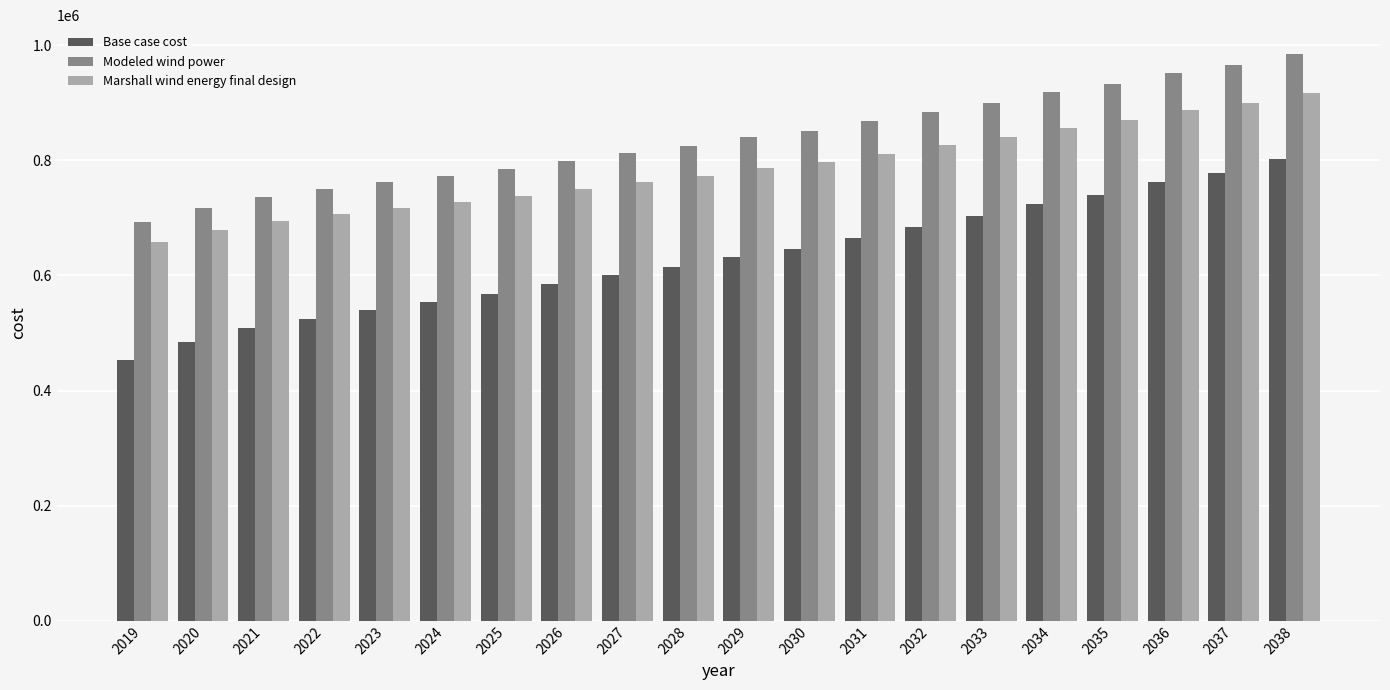

At which category is the sum across all series the highest?

2038